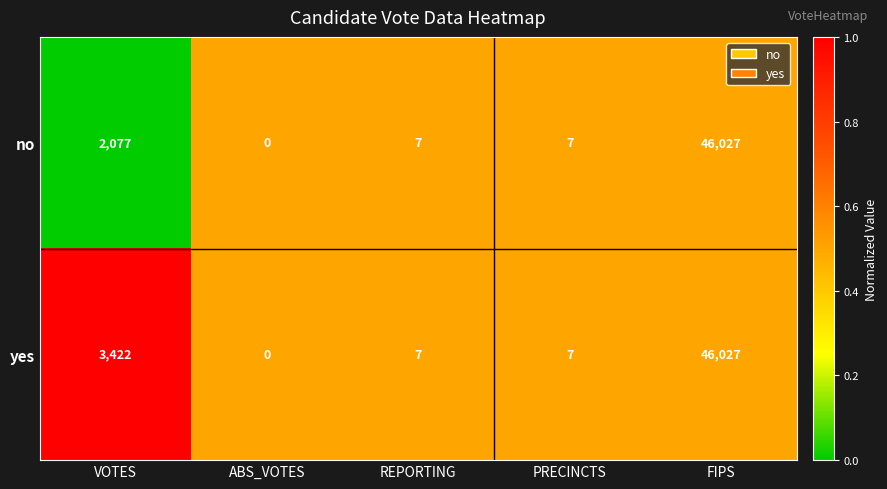

At which category is the sum across all series the highest?

FIPS